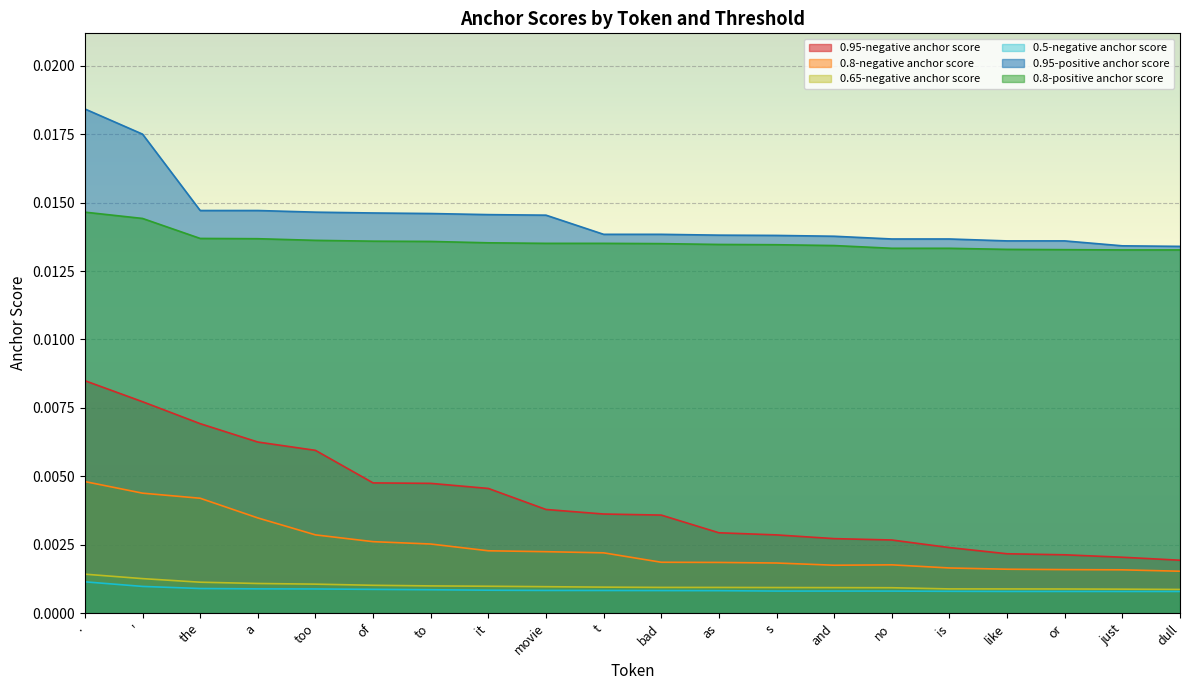

Which has a higher value, too or just?

too